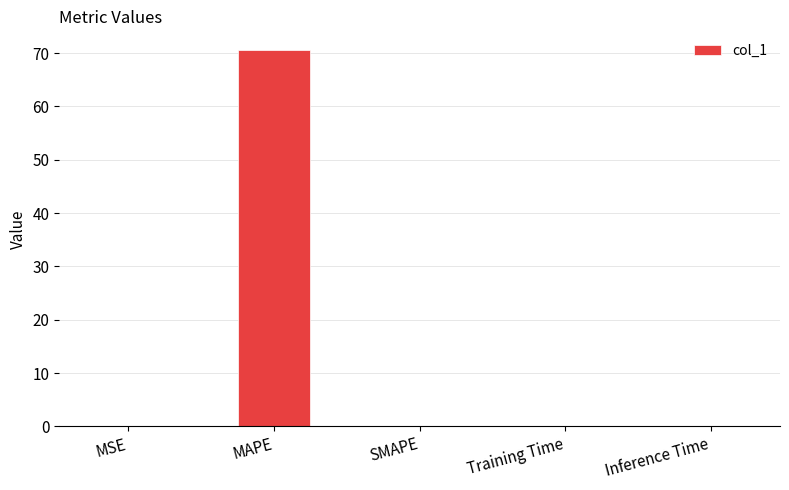

What is the greatest value displayed?

70.5